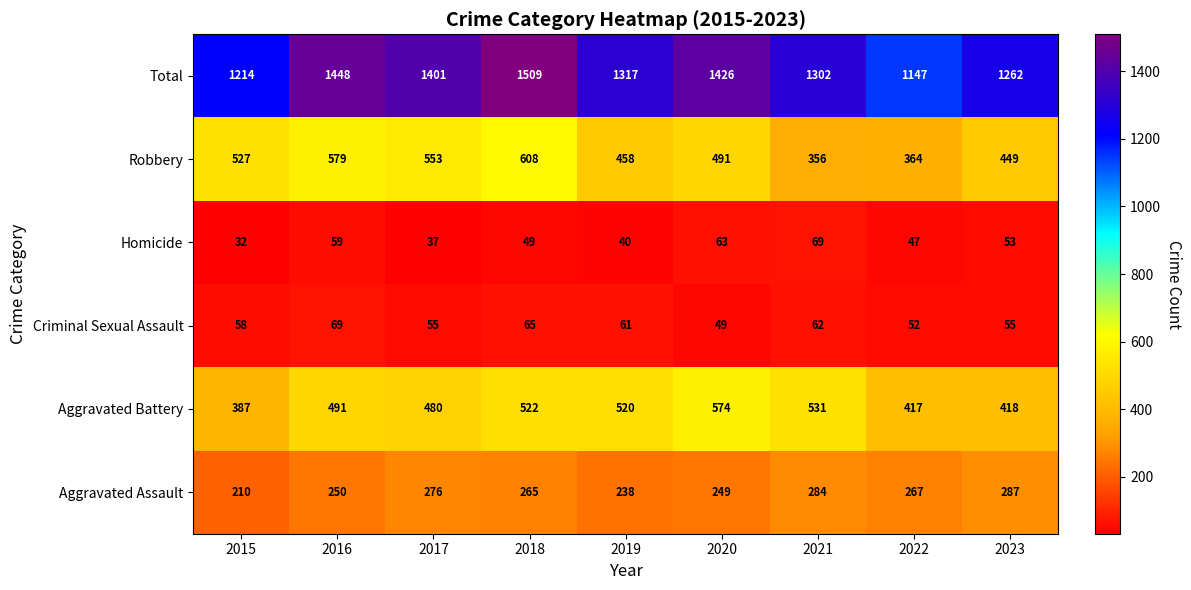

How many categories are shown in the chart?

9